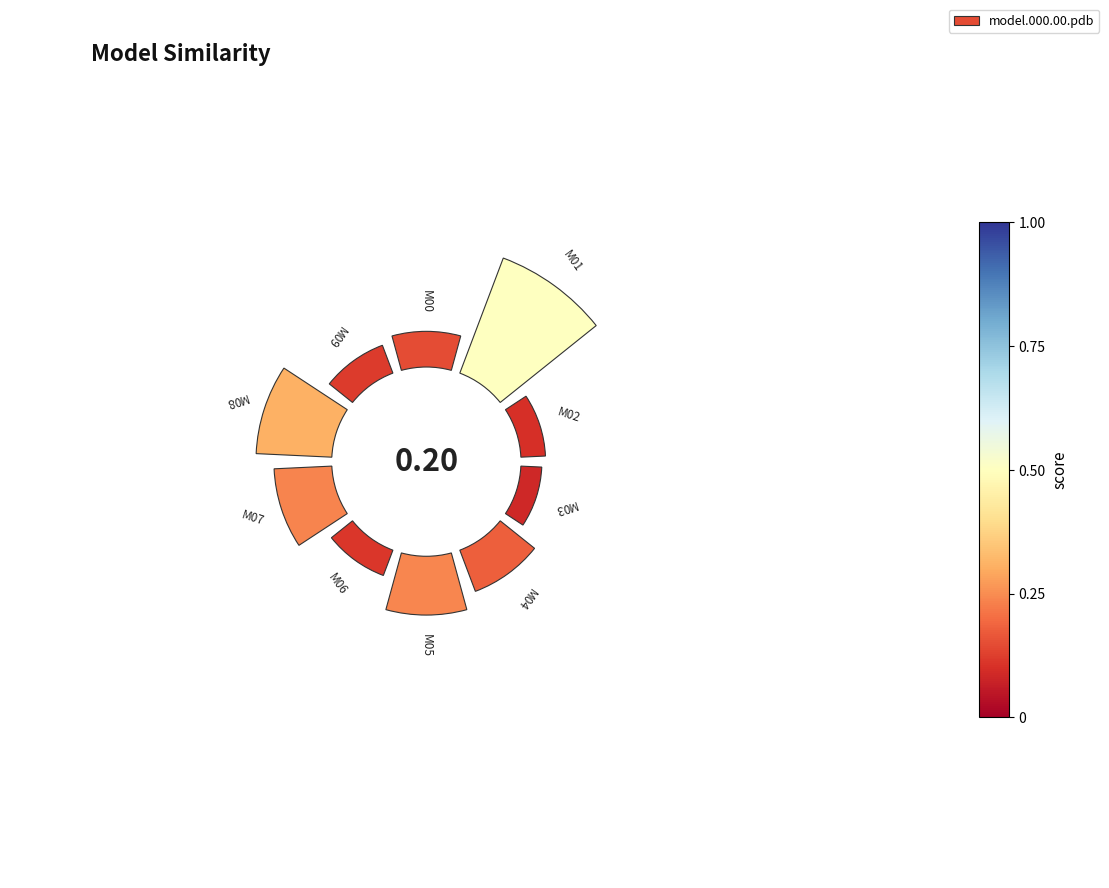

The 2 slice represents 10% of the pie. True or false?

False